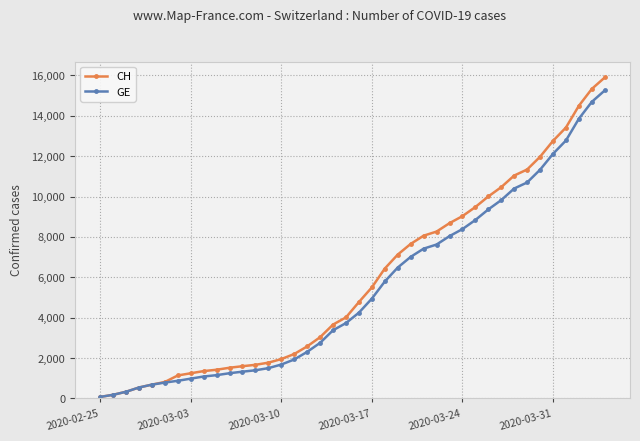

What is the highest value of the CH series?

15900